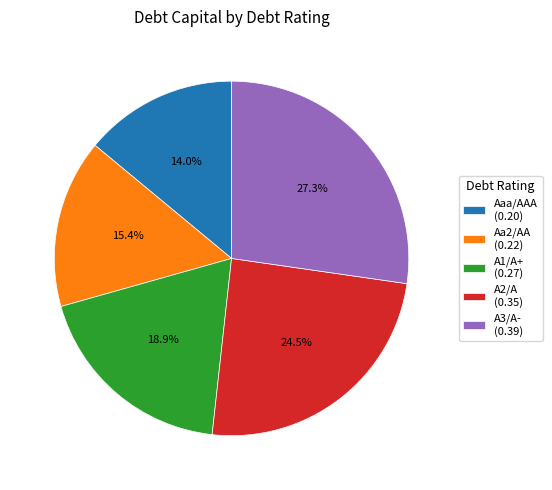

What percentage is NOT represented by A3/A-?

72.7%